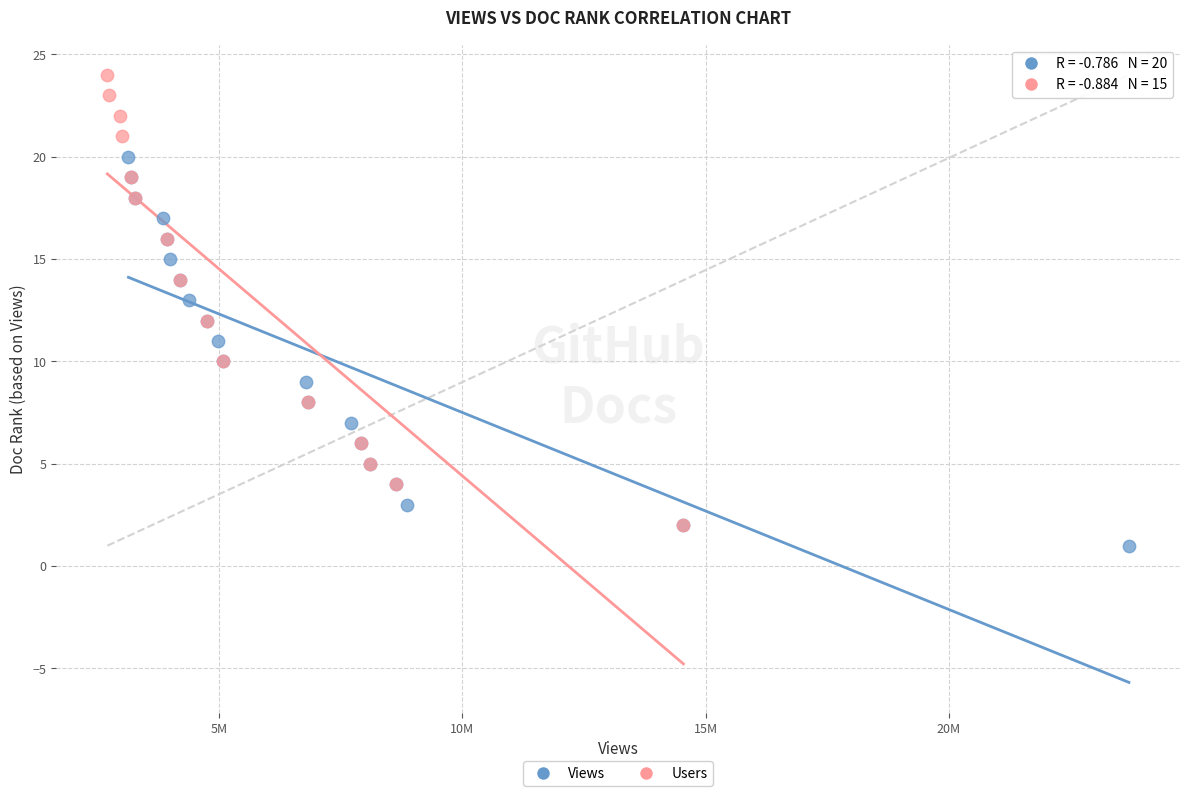

Which series contains the highest Y value?

Users